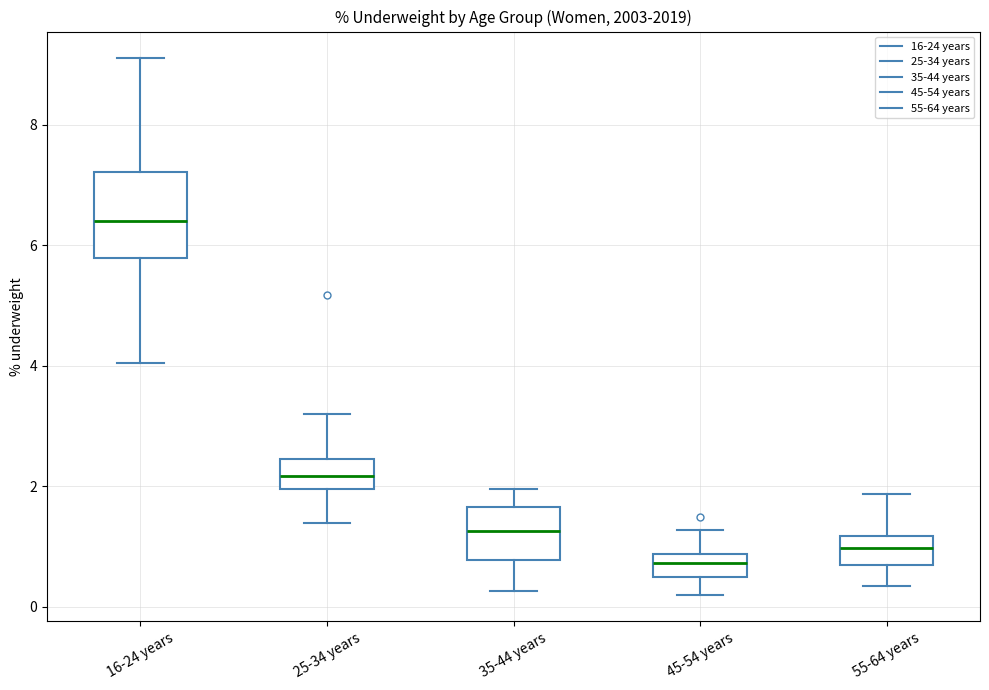

Reading left to right, transcribe this box plot: for each box, give where its median line is, the range the box spans, and where its two whiskers end, as read against the y-axis. The values are not printed on the chart, so give them approximately, as read against the axis.

16-24 years: median 6.4, box 5.8 to 7.2, whiskers 4.0 to 9.2
25-34 years: median 2.2, box 2.0 to 2.4, whiskers 1.4 to 3.2
35-44 years: median 1.2, box 0.8 to 1.6, whiskers 0.2 to 2.0
45-54 years: median 0.8 (inside the box), box 0.4 to 0.8, whiskers 0.2 to 1.2
55-64 years: median 1.0, box 0.6 to 1.2, whiskers 0.4 to 1.8